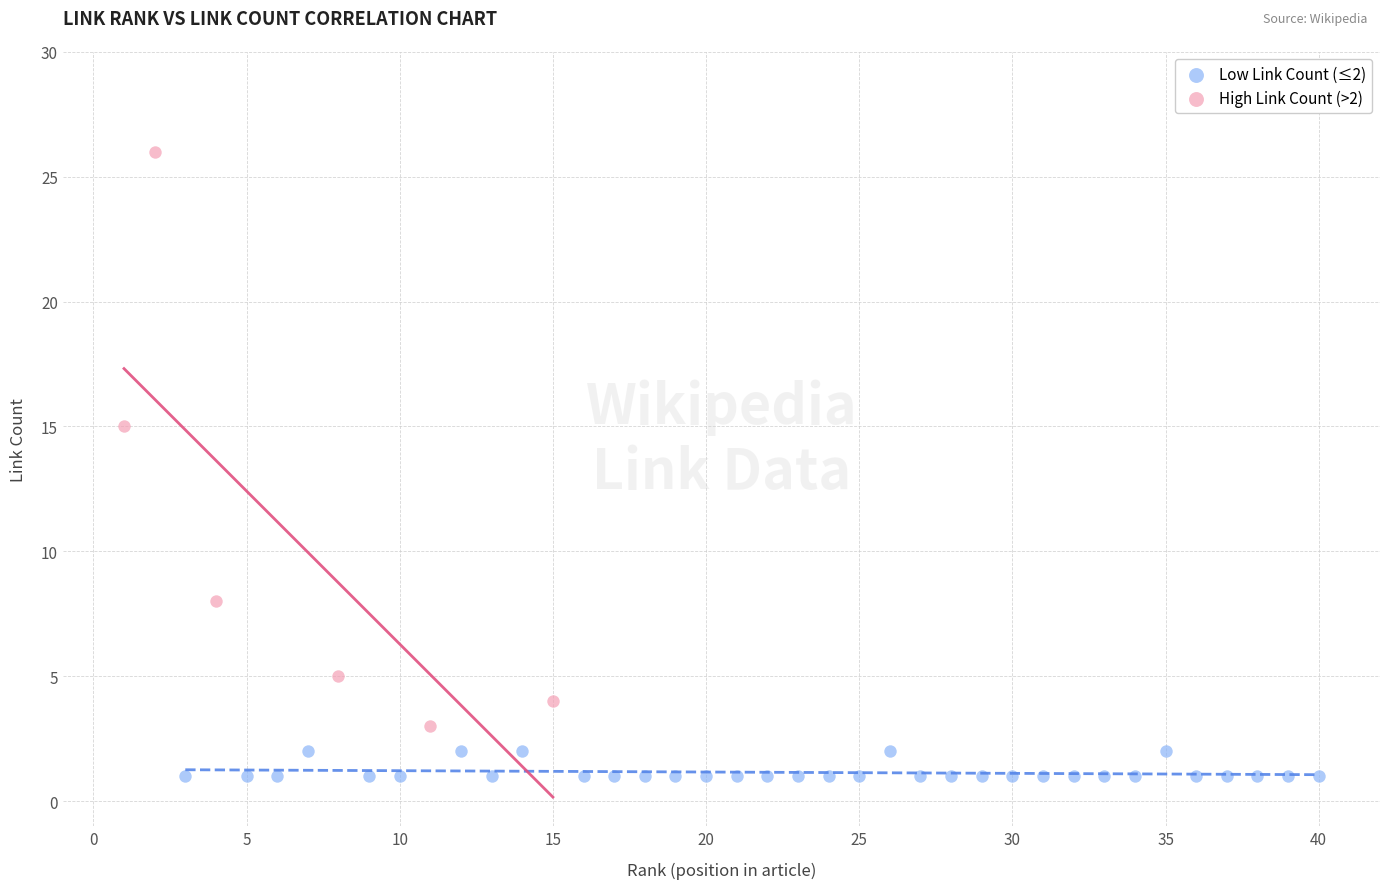

Which series has the largest Y range (max minus min)?

High Link Count (>2)